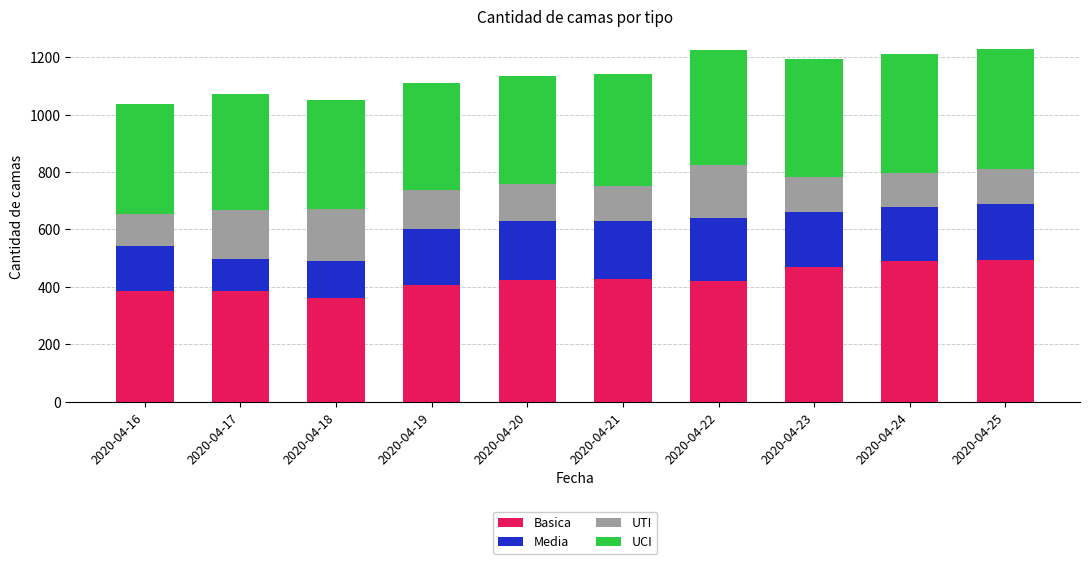

What is the total value across all series at 2020-04-18?

1051